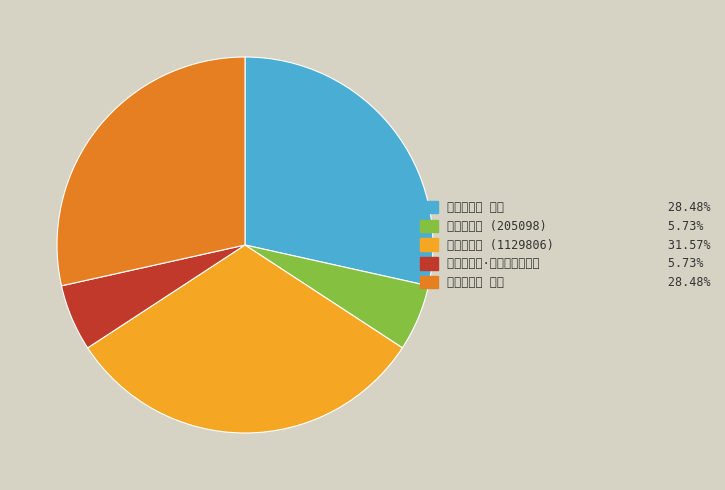

Which category has the smallest portion of the pie?

寄内侍太保